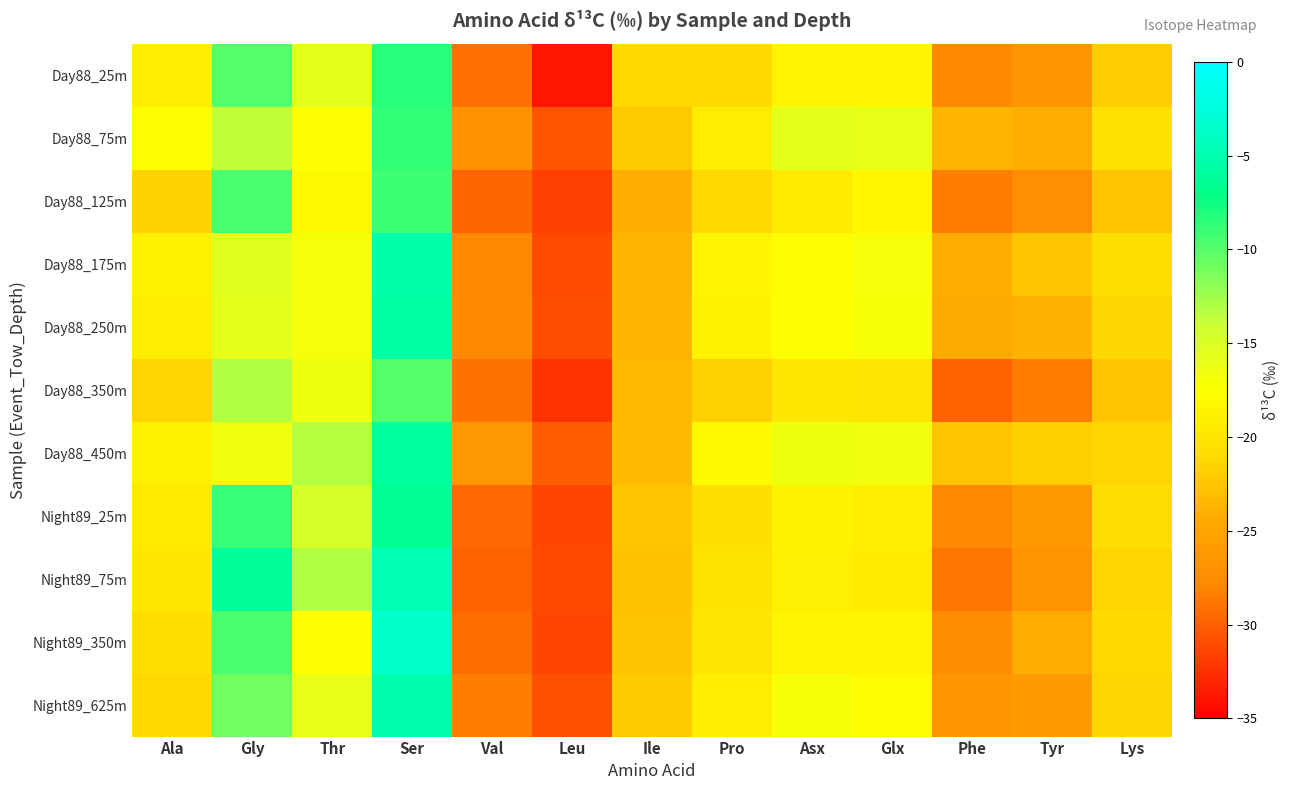

Reading left to right, what are all the values shown in this chart?

Day88_25m: Ala=-19.2	Gly=-9.9	Thr=-15.6	Ser=-8.4	Val=-29.1	Leu=-33.8	Ile=-21.3	Pro=-21.3	Asx=-18.6	Glx=-18.5	Phe=-27.7	Tyr=-26.6	Lys=-22.1
Day88_75m: Ala=-17.8	Gly=-13.5	Thr=-17.5	Ser=-8.6	Val=-26.9	Leu=-30.6	Ile=-22.3	Pro=-19.4	Asx=-15.7	Glx=-15.9	Phe=-23.7	Tyr=-24.3	Lys=-20.6
Day88_125m: Ala=-21.7	Gly=-9.6	Thr=-18.1	Ser=-9.1	Val=-29.7	Leu=-31.7	Ile=-24.1	Pro=-21.2	Asx=-19.8	Glx=-18.4	Phe=-28.5	Tyr=-27.3	Lys=-22.6
Day88_175m: Ala=-18.9	Gly=-15.4	Thr=-16.9	Ser=-5.2	Val=-27.9	Leu=-31.1	Ile=-23.7	Pro=-18.5	Asx=-17.7	Glx=-16.9	Phe=-24.3	Tyr=-22.5	Lys=-20.7
Day88_250m: Ala=-19.2	Gly=-15.6	Thr=-16.8	Ser=-5.6	Val=-27.8	Leu=-31.0	Ile=-23.7	Pro=-18.6	Asx=-17.6	Glx=-17.1	Phe=-24.4	Tyr=-23.8	Lys=-21.4
Day88_350m: Ala=-21.5	Gly=-13.0	Thr=-16.3	Ser=-10.0	Val=-29.0	Leu=-32.4	Ile=-23.5	Pro=-21.8	Asx=-19.8	Glx=-20.0	Phe=-29.8	Tyr=-28.4	Lys=-22.5
Day88_450m: Ala=-18.9	Gly=-16.5	Thr=-13.2	Ser=-6.0	Val=-26.3	Leu=-30.2	Ile=-23.3	Pro=-17.9	Asx=-16.4	Glx=-16.5	Phe=-22.7	Tyr=-21.9	Lys=-21.6
Night89_25m: Ala=-19.8	Gly=-8.9	Thr=-14.7	Ser=-6.5	Val=-29.6	Leu=-31.4	Ile=-22.5	Pro=-20.7	Asx=-18.7	Glx=-19.3	Phe=-27.8	Tyr=-26.1	Lys=-20.9
Night89_75m: Ala=-19.9	Gly=-6.2	Thr=-13.0	Ser=-4.8	Val=-29.8	Leu=-31.2	Ile=-22.9	Pro=-20.4	Asx=-19.1	Glx=-19.7	Phe=-28.8	Tyr=-26.8	Lys=-21.5
Night89_350m: Ala=-20.9	Gly=-9.6	Thr=-17.6	Ser=-3.6	Val=-29.3	Leu=-31.3	Ile=-22.8	Pro=-20.2	Asx=-18.5	Glx=-18.5	Phe=-27.6	Tyr=-24.2	Lys=-21.2
Night89_625m: Ala=-21.2	Gly=-10.8	Thr=-16.0	Ser=-5.1	Val=-28.5	Leu=-30.8	Ile=-22.3	Pro=-19.3	Asx=-17.0	Glx=-17.8	Phe=-26.4	Tyr=-25.9	Lys=-21.5